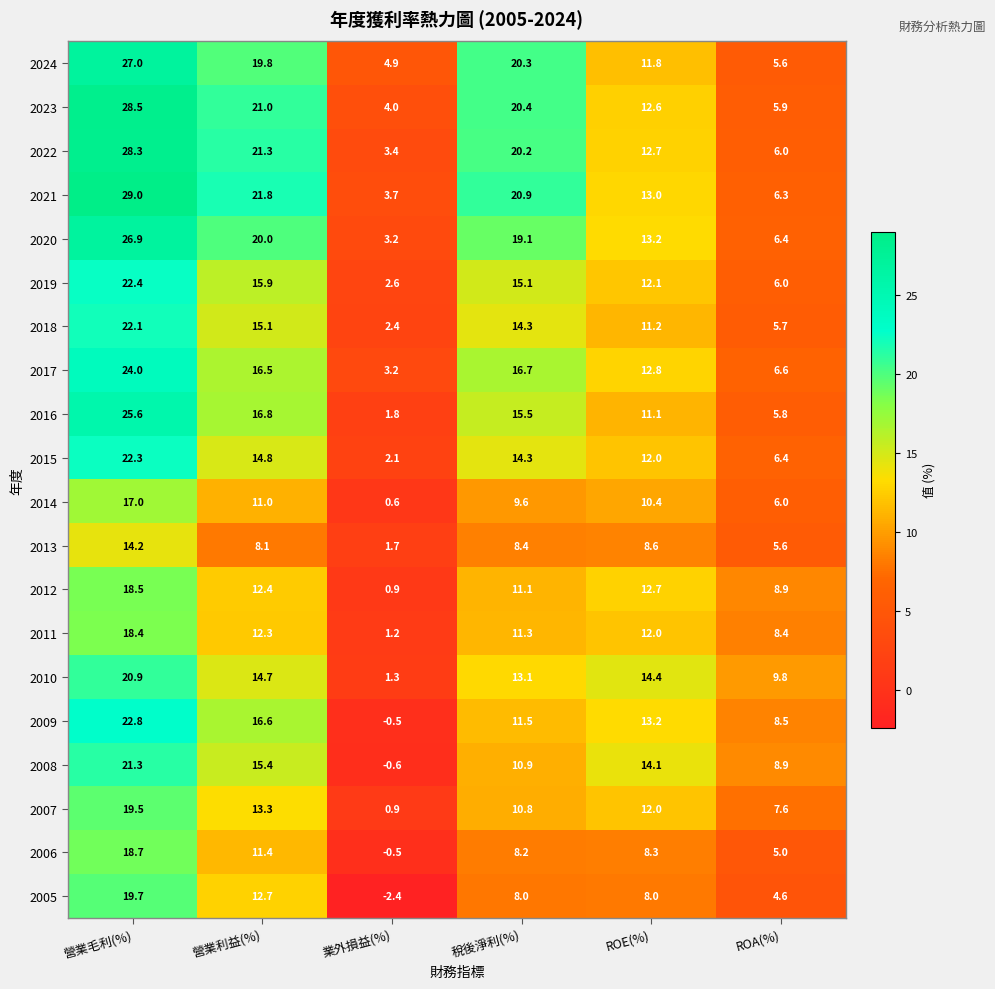

Rank the series by their maximum value, from lowest to highest.

2013, 2014, 2011, 2012, 2006, 2007, 2005, 2010, 2008, 2018, 2015, 2019, 2009, 2017, 2016, 2020, 2024, 2022, 2023, 2021